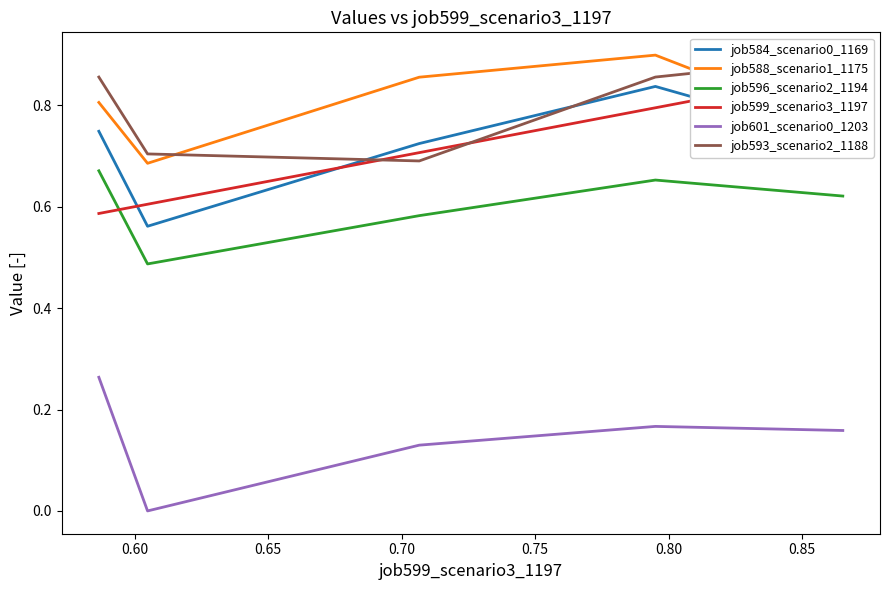

Count the job599_scenario3_1197 values in the range 0 to 1.

5